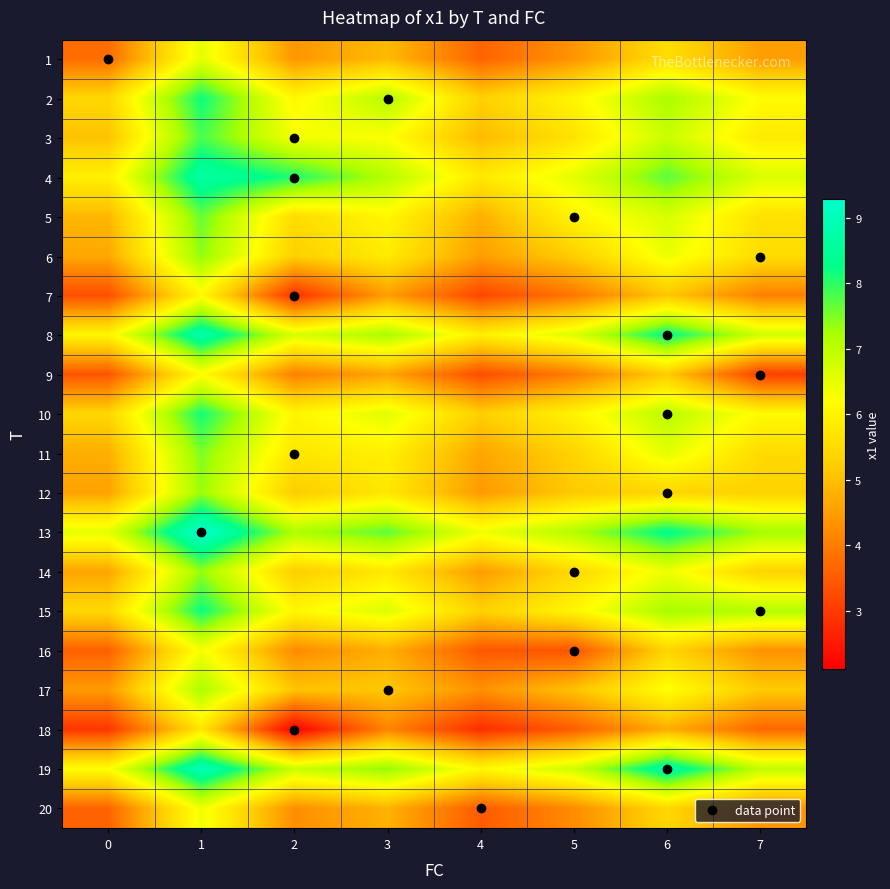

Reading right to left, extract all data points from this chart.

1: 7=4.5	6=5.6	5=4.4	4=3.6	3=4.9	2=4.4	1=6.5	0=3.8
2: 7=6.2	6=7.2	5=6.0	4=5.3	3=7.1	2=6.1	1=8.2	0=5.4
3: 7=5.8	6=6.9	5=5.7	4=4.9	3=6.2	2=6.4	1=7.8	0=5.1
4: 7=6.7	6=7.7	5=6.5	4=5.8	3=7.1	2=8.1	1=8.7	0=5.9
5: 7=5.6	6=6.7	5=6.0	4=4.8	3=6.1	2=5.5	1=7.6	0=4.9
6: 7=5.5	6=6.4	5=5.2	4=4.5	3=5.8	2=5.3	1=7.4	0=4.6
7: 7=4.1	6=5.1	5=3.9	4=3.2	3=4.5	2=2.9	1=6.1	0=3.3
8: 7=6.8	6=8.3	5=6.6	4=5.9	3=7.2	2=6.7	1=8.8	0=6.0
9: 7=3.1	6=5.2	5=4.0	4=3.3	3=4.6	2=4.0	1=6.2	0=3.4
10: 7=6.1	6=7.0	5=6.0	4=5.3	3=6.6	2=6.0	1=8.2	0=5.4
11: 7=5.5	6=6.5	5=5.3	4=4.6	3=5.9	2=5.7	1=7.5	0=4.7
12: 7=5.3	6=5.4	5=5.2	4=4.4	3=5.7	2=5.2	1=7.3	0=4.6
13: 7=7.3	6=8.3	5=7.1	4=6.4	3=7.7	2=7.2	1=9.3	0=6.5
14: 7=5.3	6=6.4	5=5.5	4=4.5	3=5.8	2=5.2	1=7.4	0=4.6
15: 7=7.1	6=7.2	5=6.0	4=5.3	3=6.6	2=6.1	1=8.2	0=5.4
16: 7=4.3	6=5.4	5=3.4	4=3.4	3=4.8	2=4.2	1=6.3	0=3.6
17: 7=5.2	6=6.2	5=5.0	4=4.3	3=5.1	2=5.1	1=7.2	0=4.4
18: 7=3.7	6=4.7	5=3.5	4=2.8	3=4.1	2=2.1	1=5.7	0=2.9
19: 7=7.0	6=8.7	5=6.8	4=6.1	3=7.4	2=6.9	1=9.0	0=6.2
20: 7=4.4	6=5.4	5=4.2	4=3.5	3=4.8	2=4.3	1=6.4	0=3.6